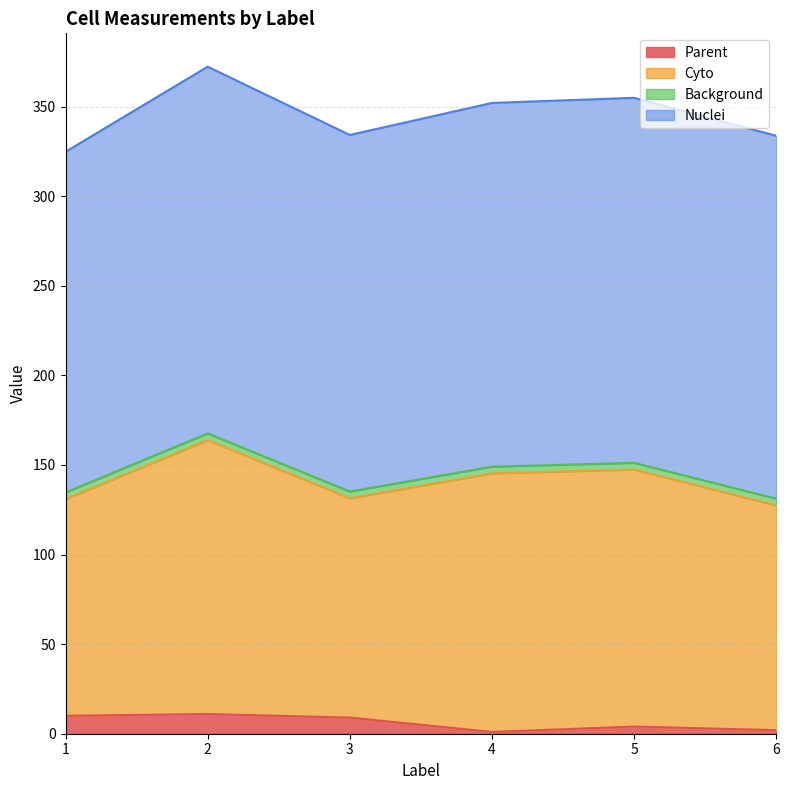

What is the value of the Parent point at the 2nd from the left?

11.0